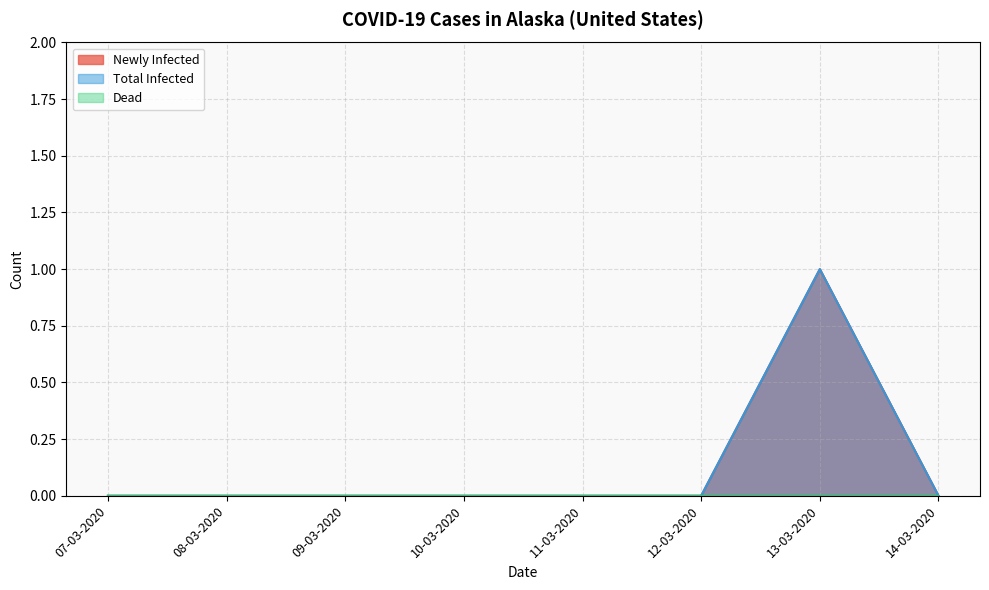

How many lines are shown in the chart?

3